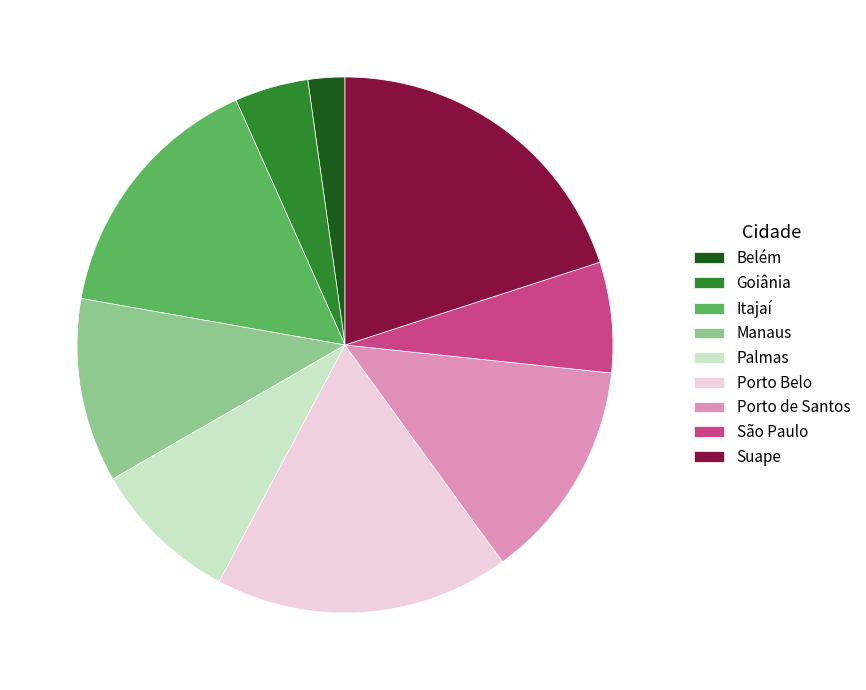

Is it true that Itajaí is 8% of the pie?

False